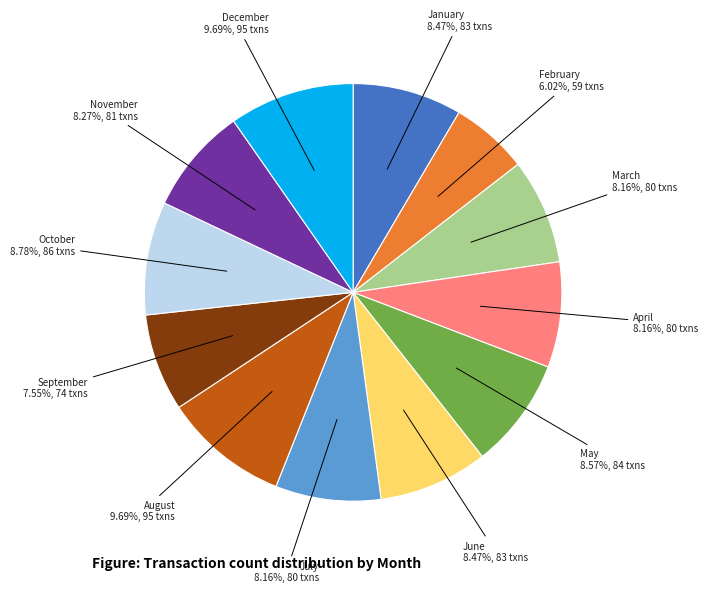

How much of the chart is everything except April?

91.8%